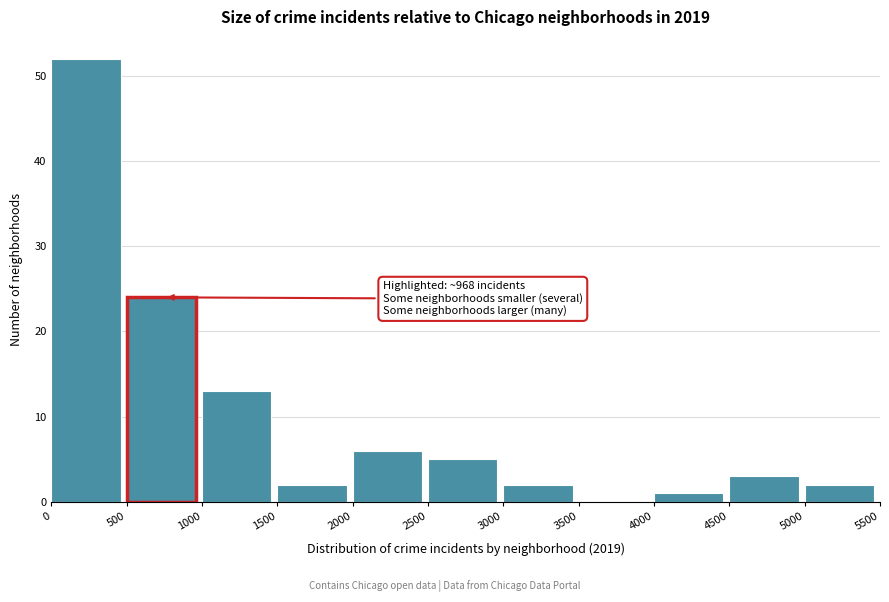

Which range on the x-axis has the tallest bar?

0 to 500